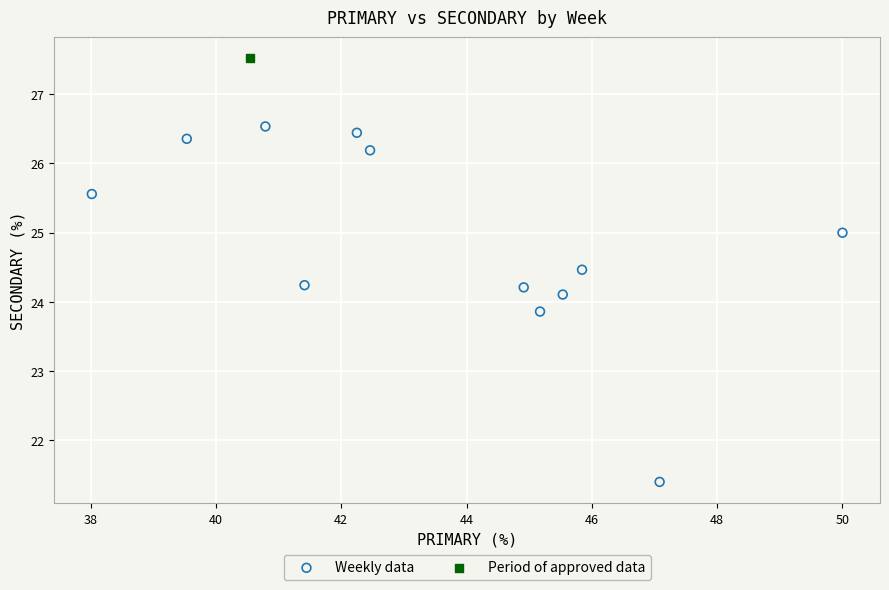

What are all the series names shown in the legend?

Weekly data, Period of approved data